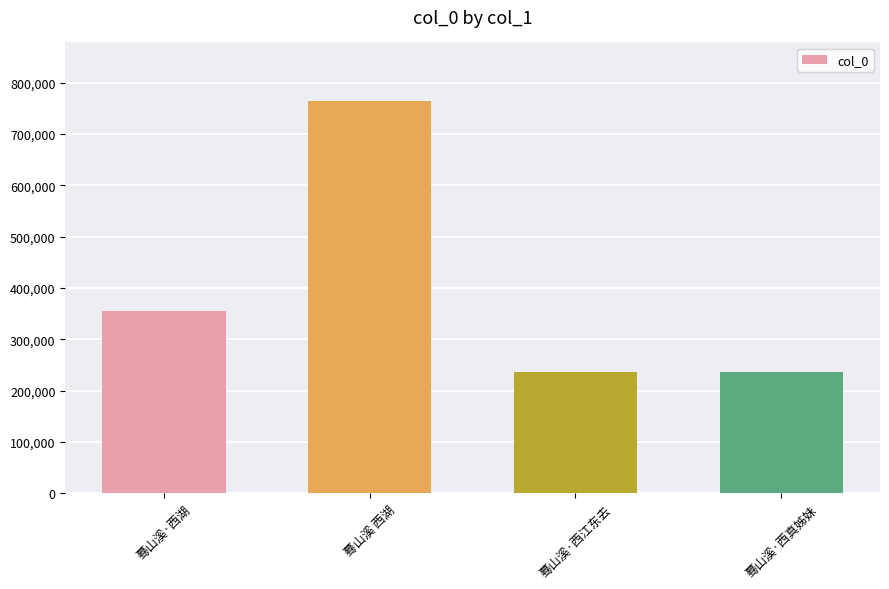

What is the change in value from 蓦山溪·西湖 to 蓦山溪·西真姊妹?

-119639